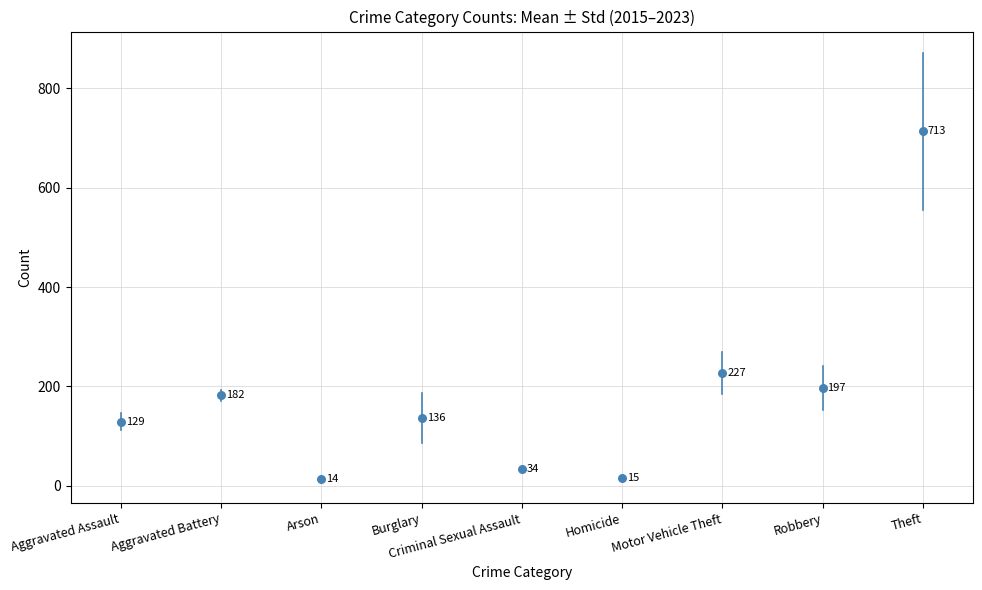

What Y value in the scatter plot is closest to 363?

227.0